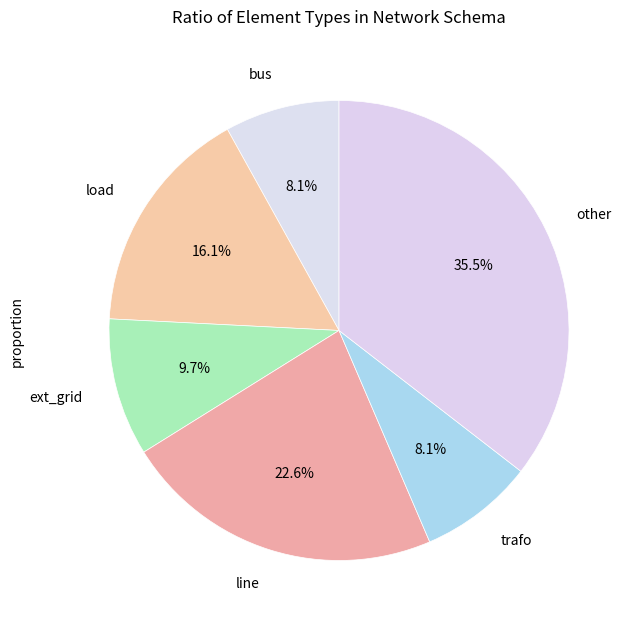

The ext_grid slice represents 10% of the pie. True or false?

True